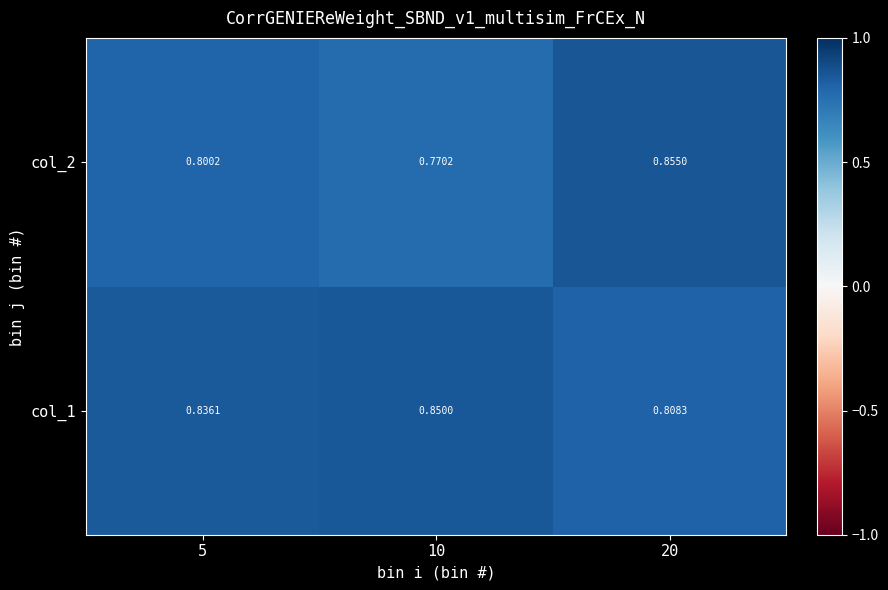

Is the value of col_1 at 5 greater than the value of col_2 at 5?

Yes